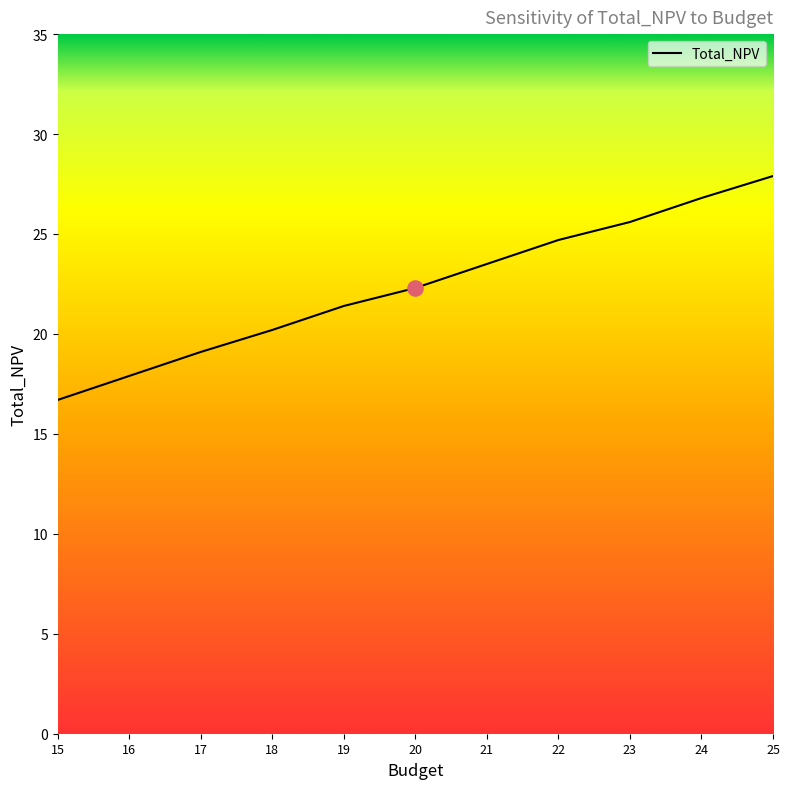

Which has a higher value, 21 or 15?

21